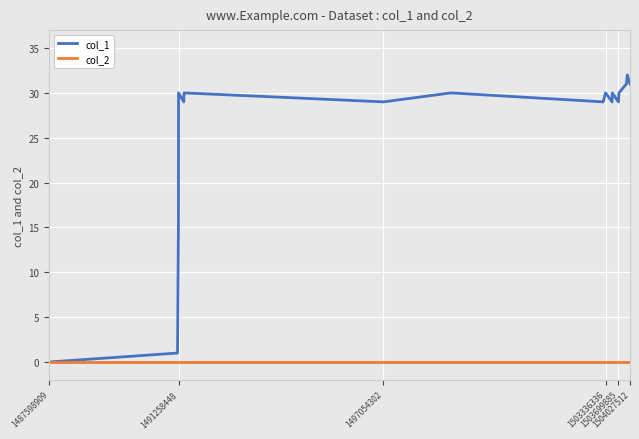

Rank the series by their average value, from highest to lowest.

col_1, col_2